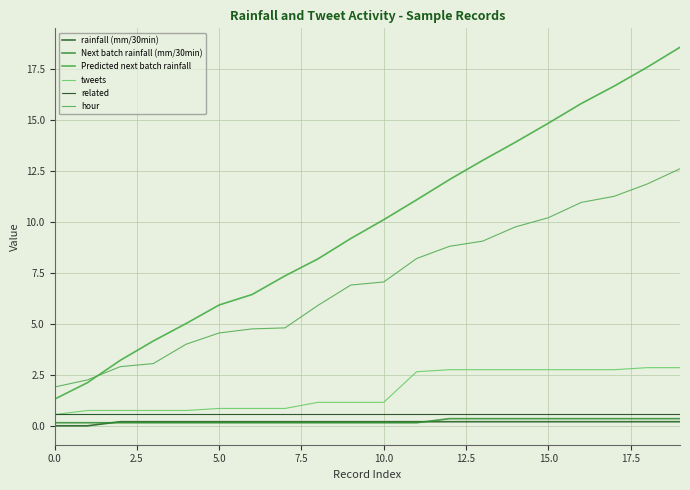

Reading left to right, transcribe all the data shown in this chart.

rainfall (mm/30min): 0.0	0.0	0.2	0.2	0.2	0.2	0.2	0.2	0.2	0.2	0.2	0.2	0.2	0.2	0.2	0.2	0.2	0.2	0.2	0.2
Next batch rainfall (mm/30min): 0.1	0.1	0.1	0.1	0.1	0.1	0.1	0.1	0.1	0.1	0.1	0.1	0.3	0.3	0.3	0.3	0.3	0.3	0.3	0.3
Predicted next batch rainfall: 1.3	2.1	3.2	4.2	5.0	5.9	6.4	7.3	8.2	9.2	10.1	11.1	12.1	13.0	13.9	14.8	15.8	16.7	17.6	18.6
tweets: 0.5	0.8	0.8	0.8	0.8	0.8	0.8	0.8	1.1	1.1	1.1	2.7	2.8	2.8	2.8	2.8	2.8	2.8	2.9	2.9
related: 0.6	0.6	0.6	0.6	0.6	0.6	0.6	0.6	0.6	0.6	0.6	0.6	0.6	0.6	0.6	0.6	0.6	0.6	0.6	0.6
hour: 1.9	2.2	2.9	3.1	4.0	4.6	4.8	4.8	5.9	6.9	7.1	8.2	8.8	9.1	9.8	10.2	10.9	11.2	11.8	12.6